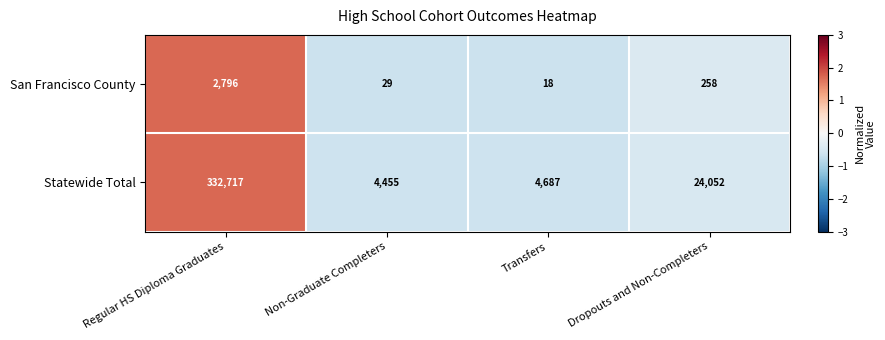

How many data points does each series have?

4